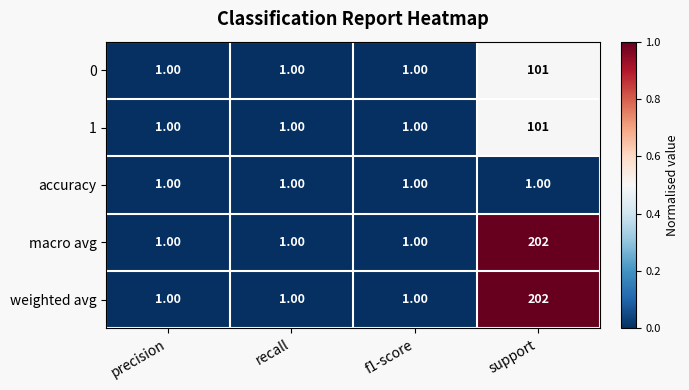

What is the difference between the macro avg values at precision and support?

201